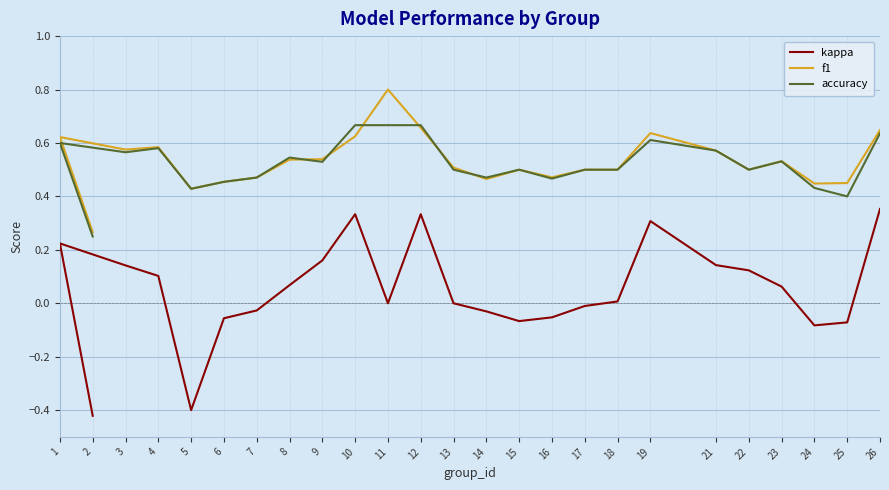

What is the label of the 16th point from the left?

16